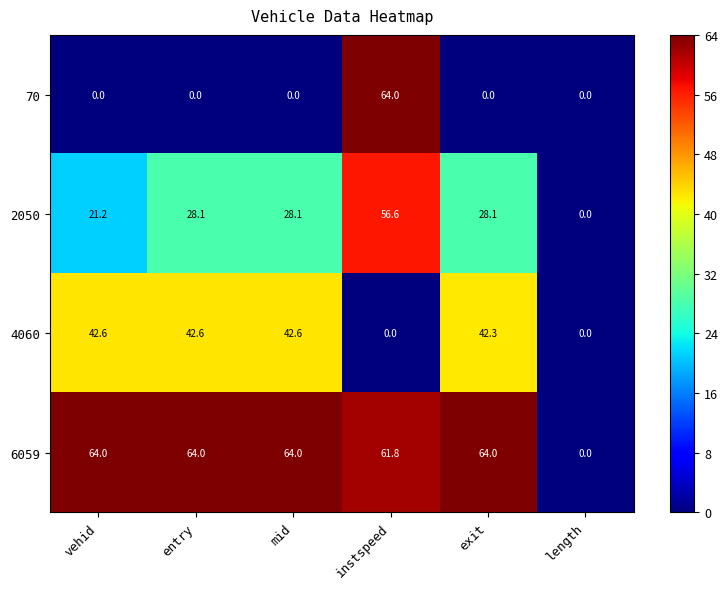

What is the difference between the maximum and minimum values in the 4060 series?

42.6